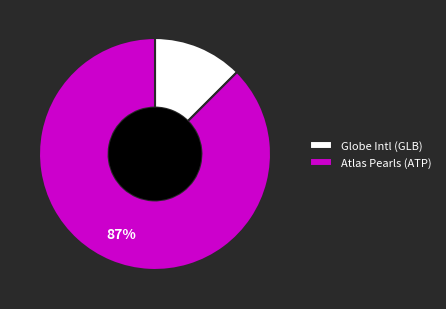

What is the largest slice in the pie chart?

Atlas Pearls (ATP)